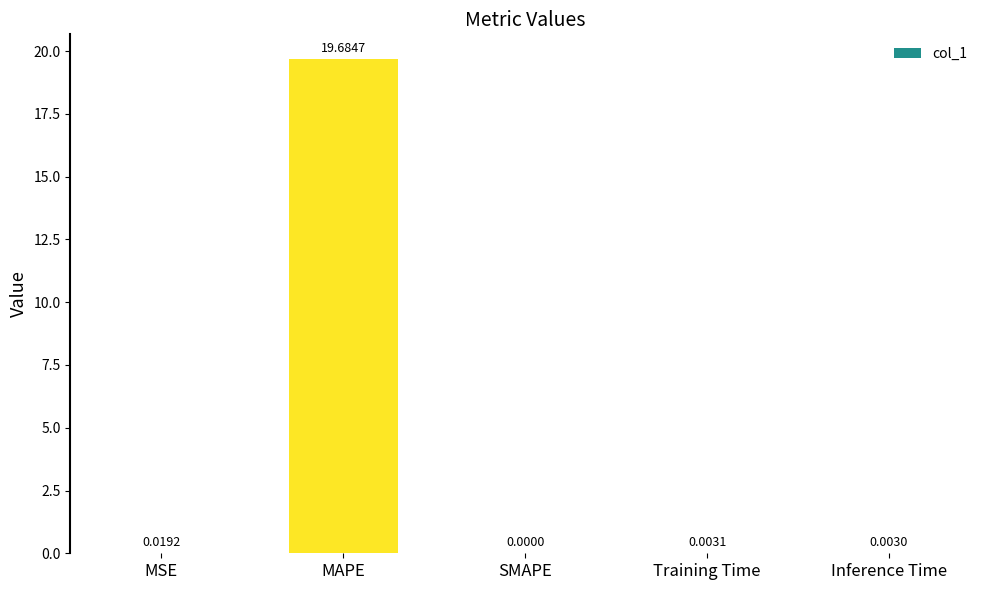

What is the change in value from MSE to MAPE?

+19.7